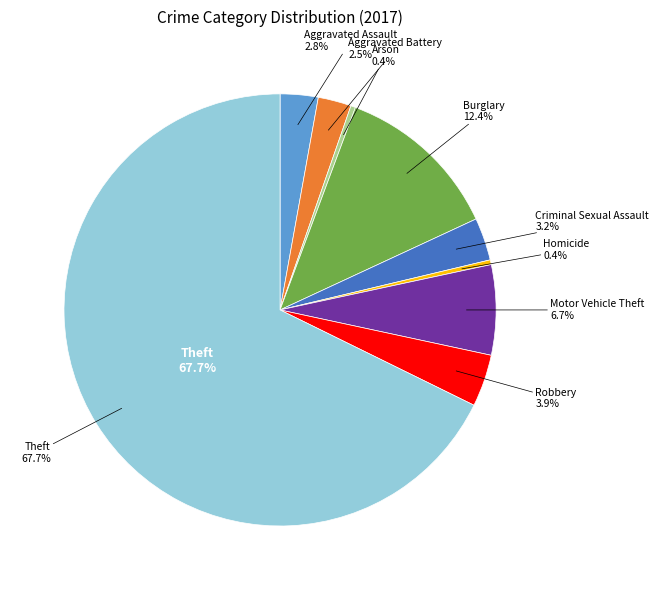

What is the majority slice?

Theft